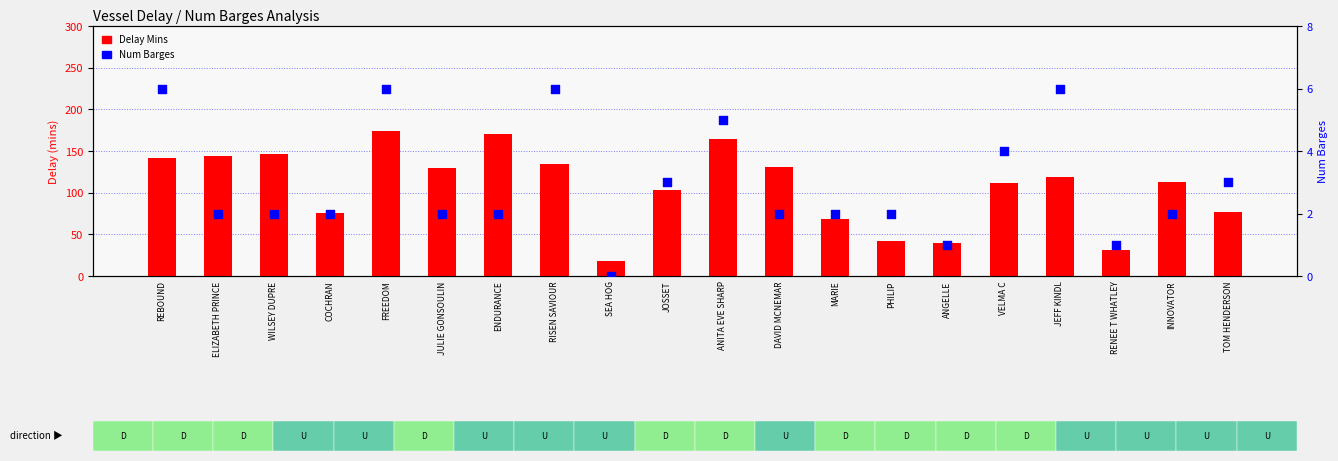

Which series has the widest spread of Y values?

Delay Mins